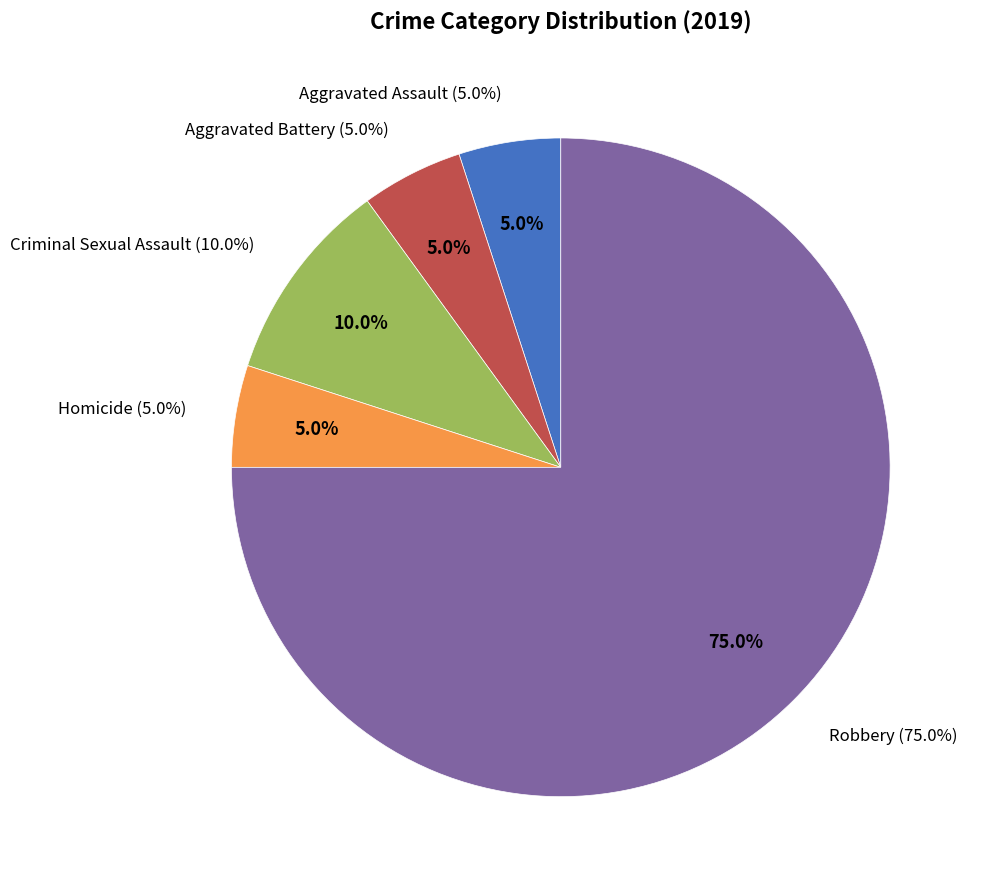

True or false: Homicide accounts for 1% of the total.

False